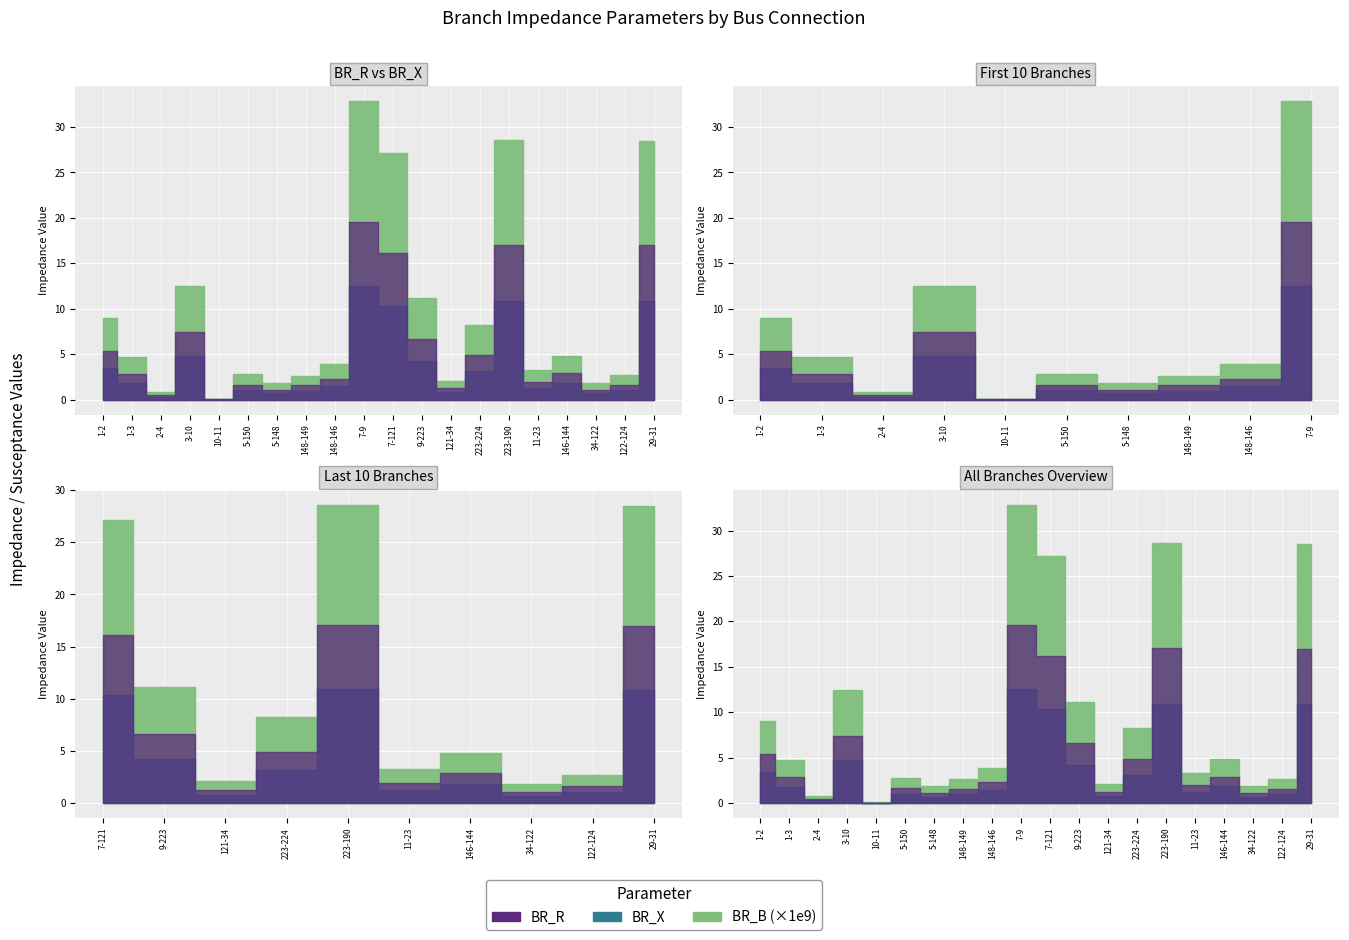

What is the difference between the second highest and minimum values in the BR_X series?

10.9